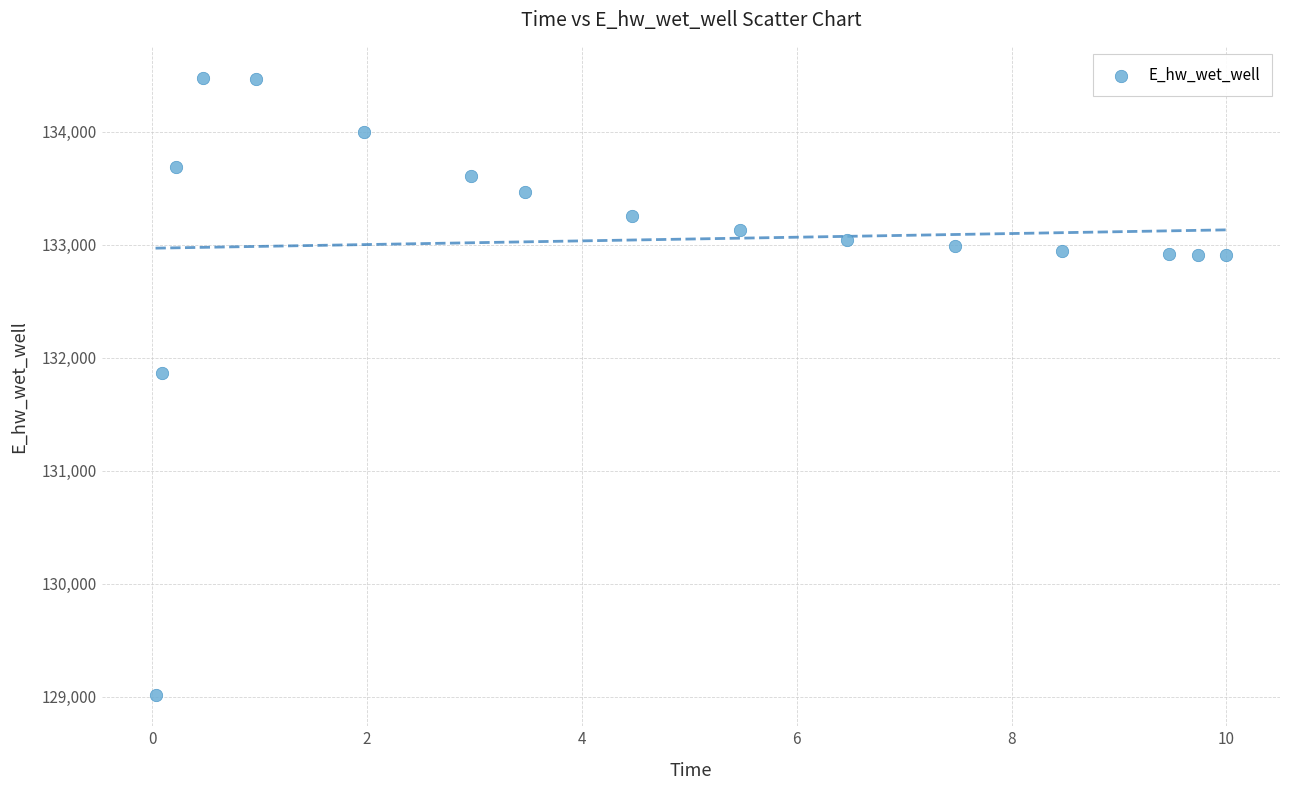

What Y value in the scatter plot is closest to 131745?

131863.7